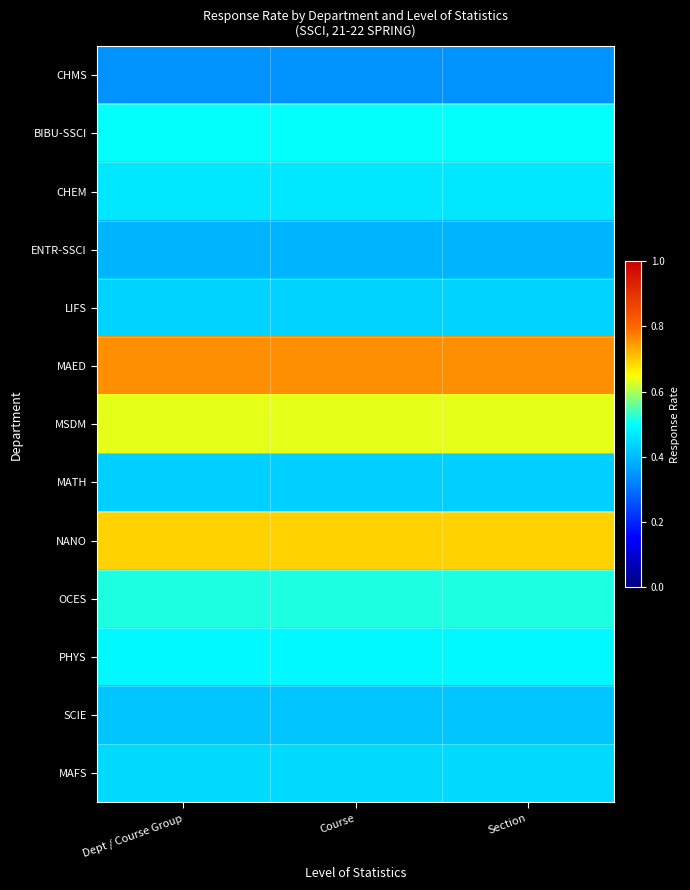

What is the minimum value shown in the chart?

0.3